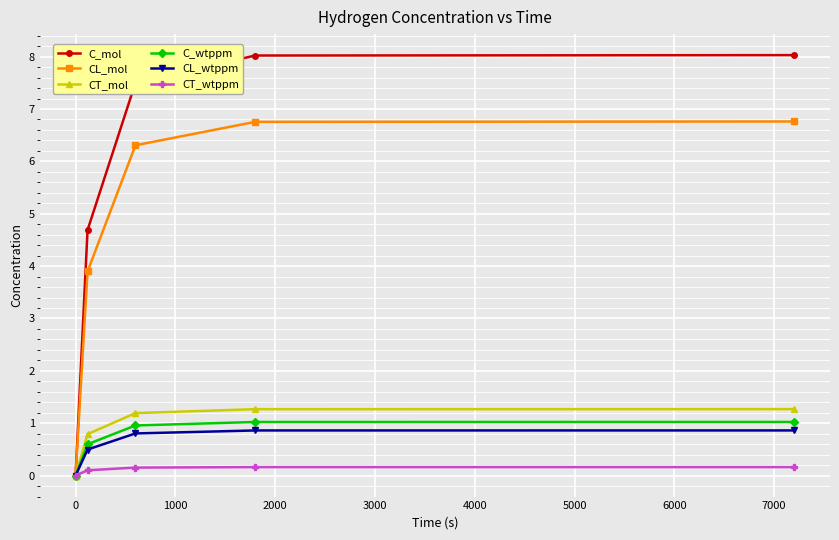

What are all the series names shown in the legend?

C_mol, CL_mol, CT_mol, C_wtppm, CL_wtppm, CT_wtppm